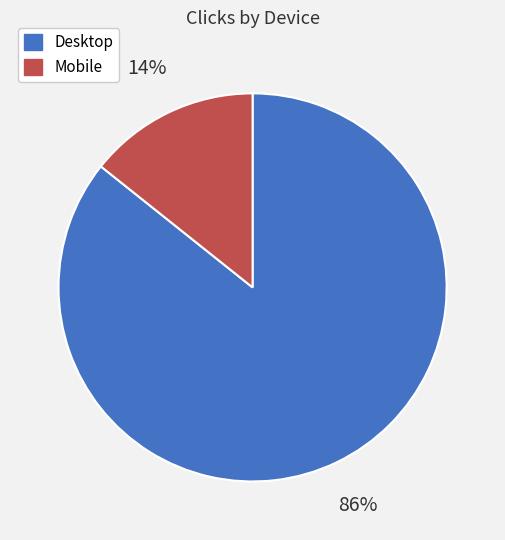

How many segments does this pie chart have?

2